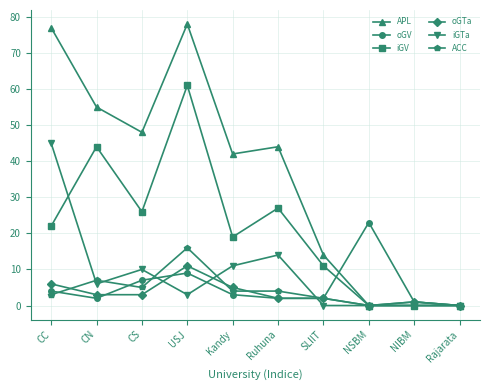

What is the label of the 7th point from the right?

USJ